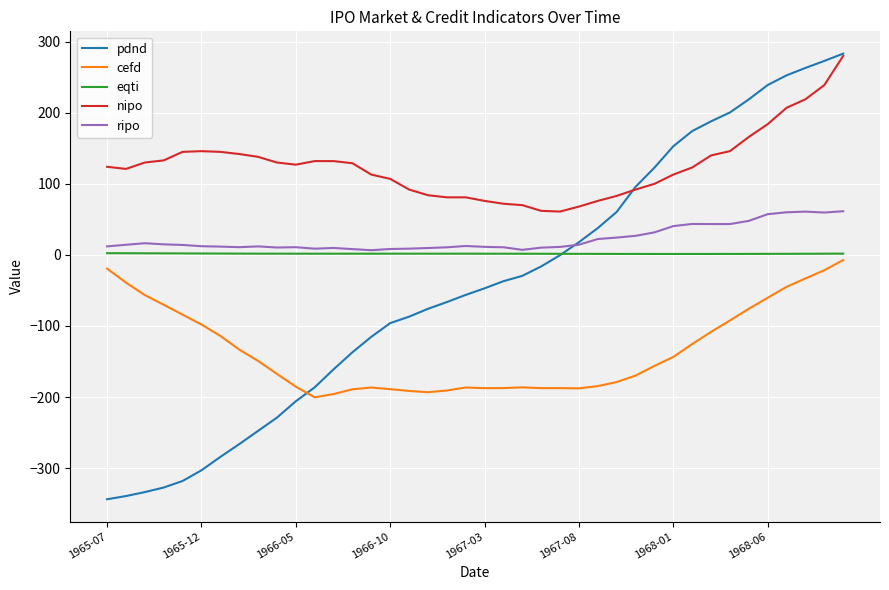

What is the sum of all cefd values?

-5366.3